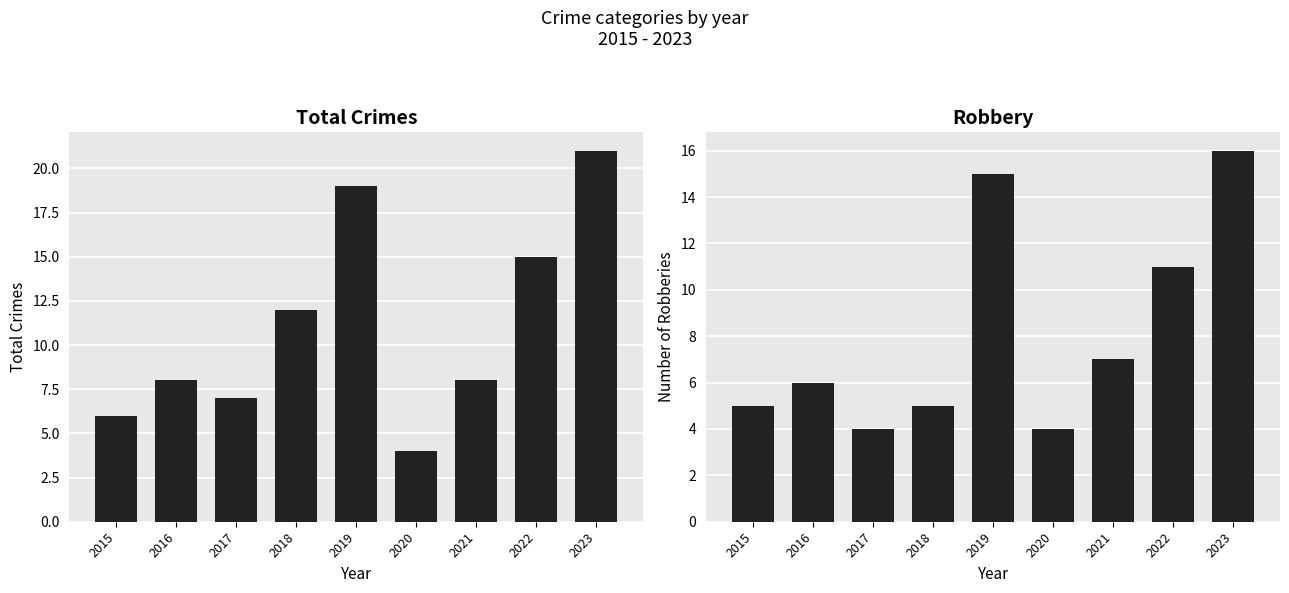

Reading right to left, extract all data points from this chart.

Total: 2023=21	2022=15	2021=8	2020=4	2019=19	2018=12	2017=7	2016=8	2015=6
Robbery: 2023=16	2022=11	2021=7	2020=4	2019=15	2018=5	2017=4	2016=6	2015=5